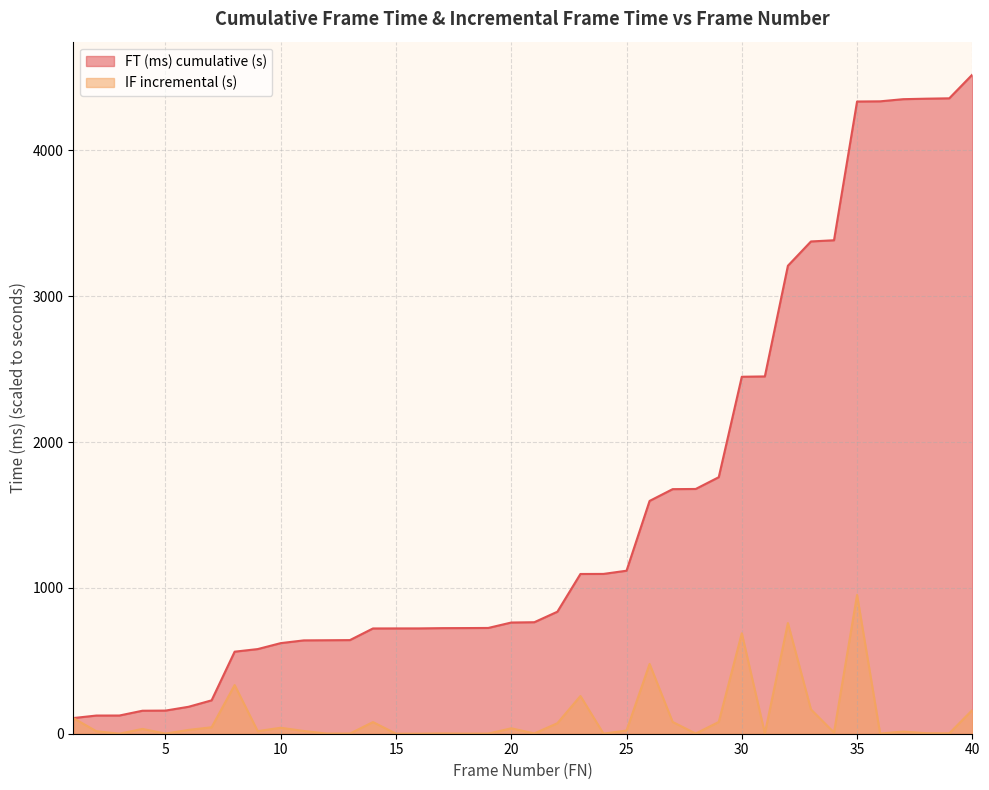

What is the value of the FT (ms) point at the 36th from the left?

4336.6